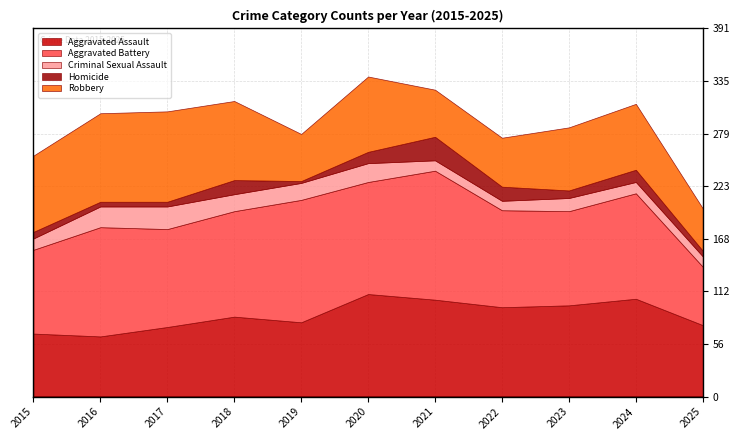

Which category has the highest value in the Robbery series?

2017